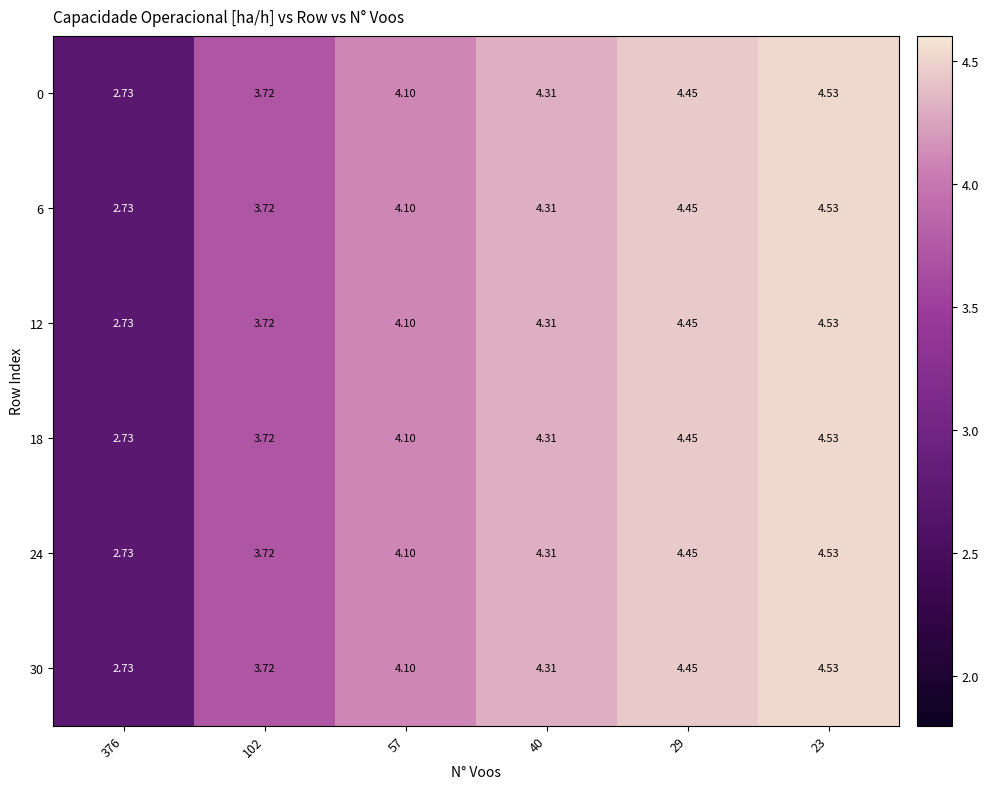

Is the value of 30 at 29 greater than the value of 6 at 376?

Yes